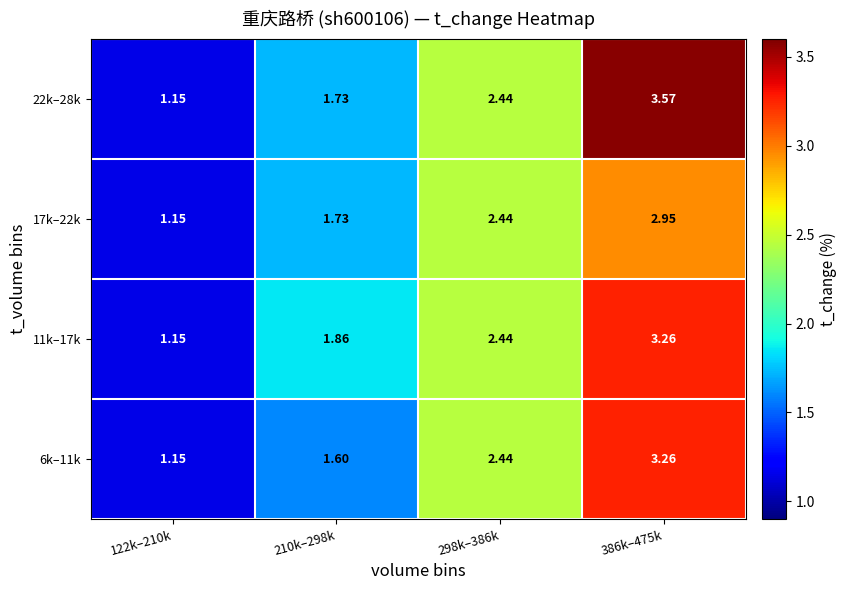

Is the value of 17k–22k at 298k–386k greater than the value of 6k–11k at 210k–298k?

Yes